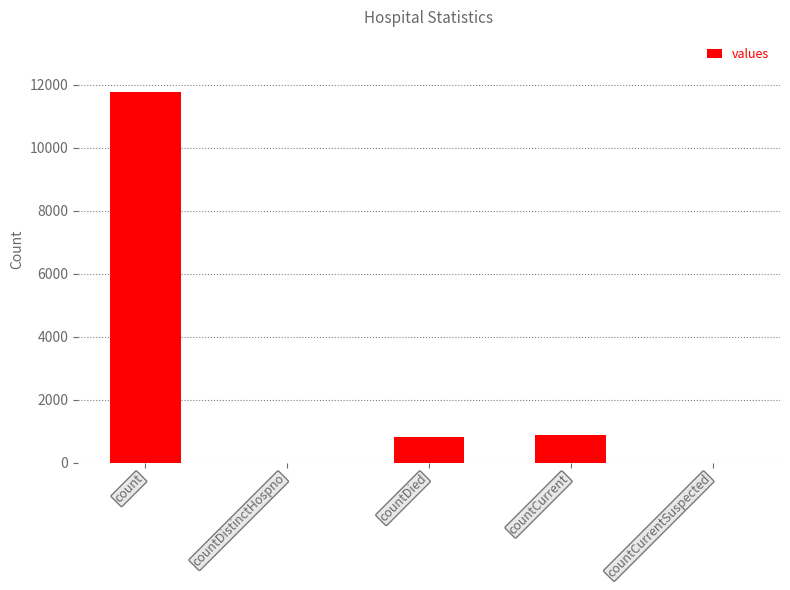

True or false: the data shows 16094 at count.

False